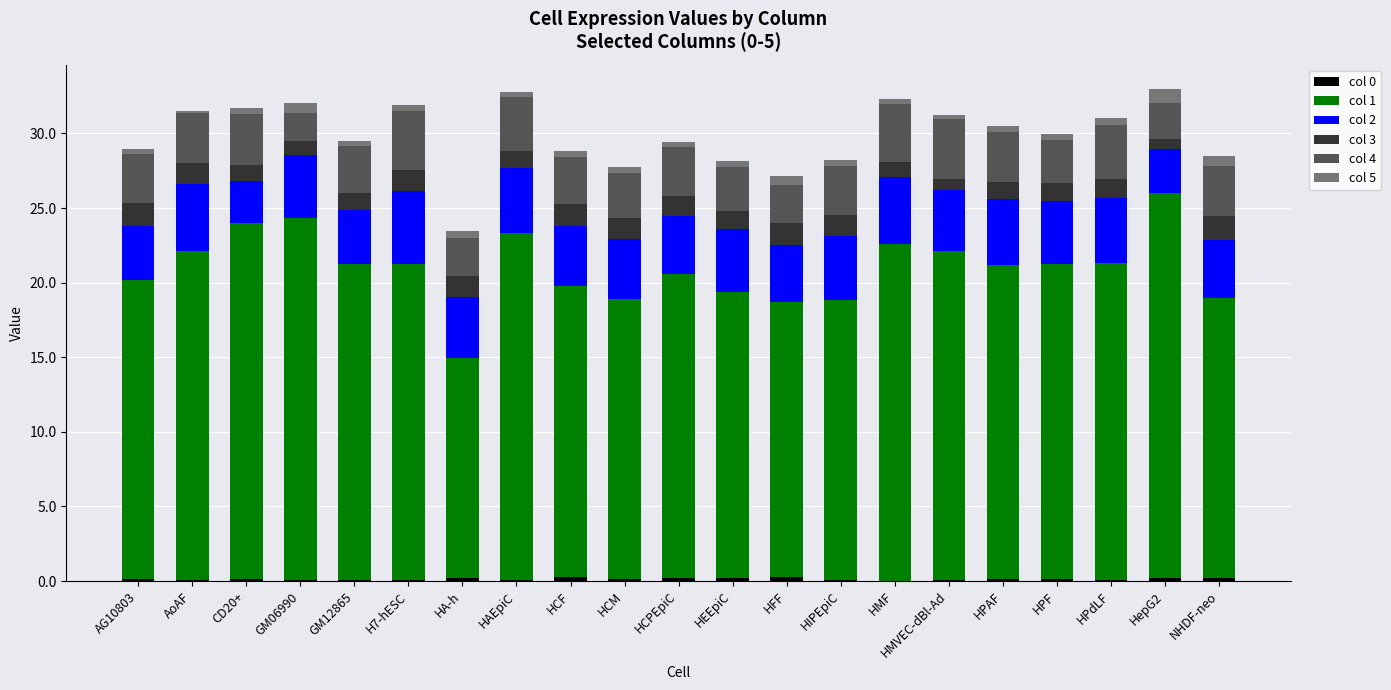

What is the sum of all col 2 values?

84.8